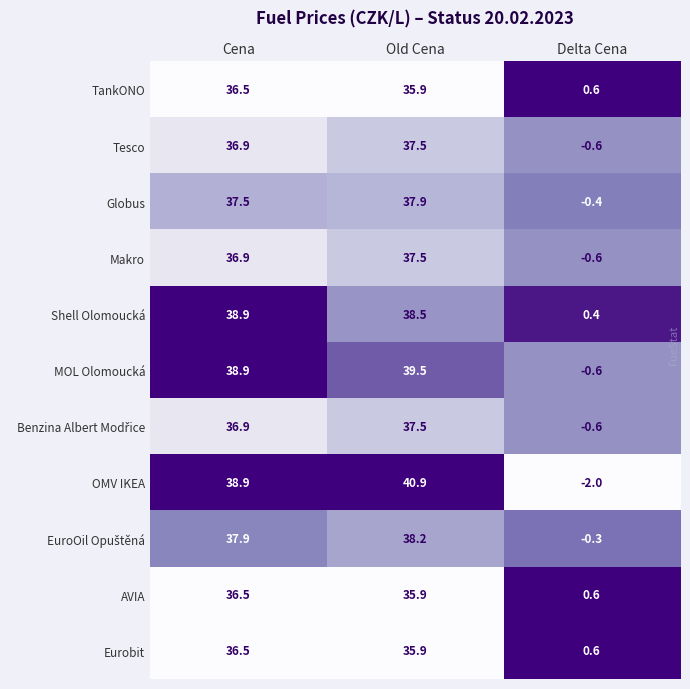

The value of MOL Olomoucká at Delta Cena is -0.6. True or false?

True